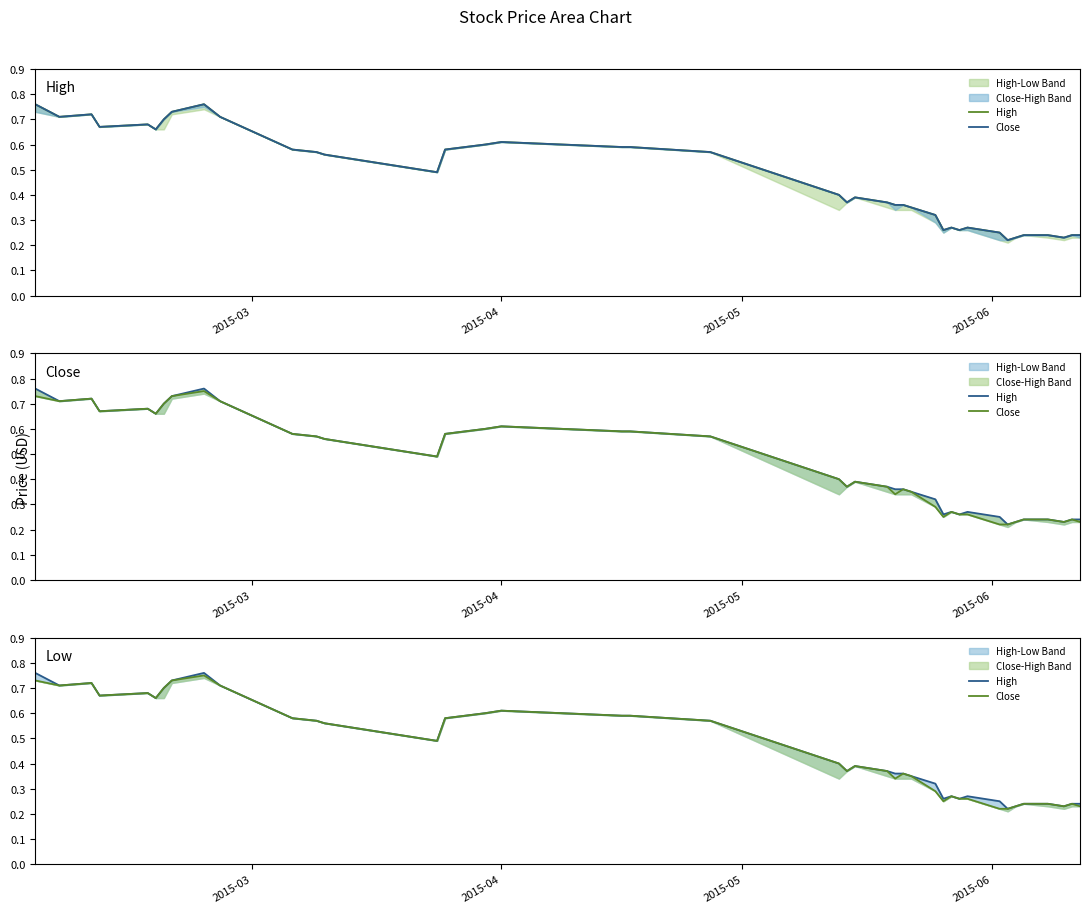

True or false: High and Close cross at least once.

False